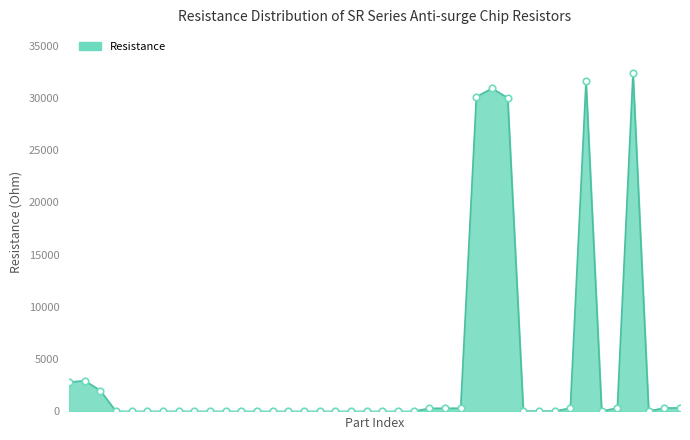

What is the greatest value displayed?

32400.0